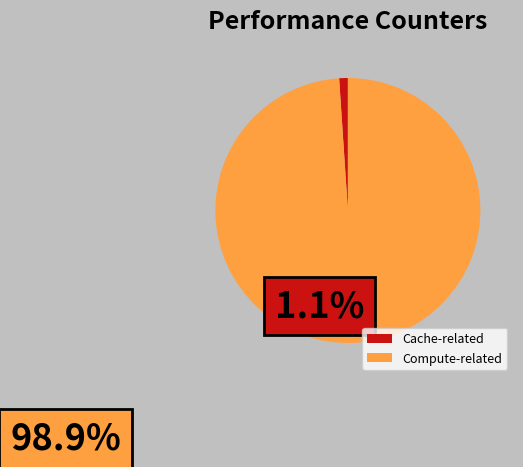

Count the number of slices in the pie.

2